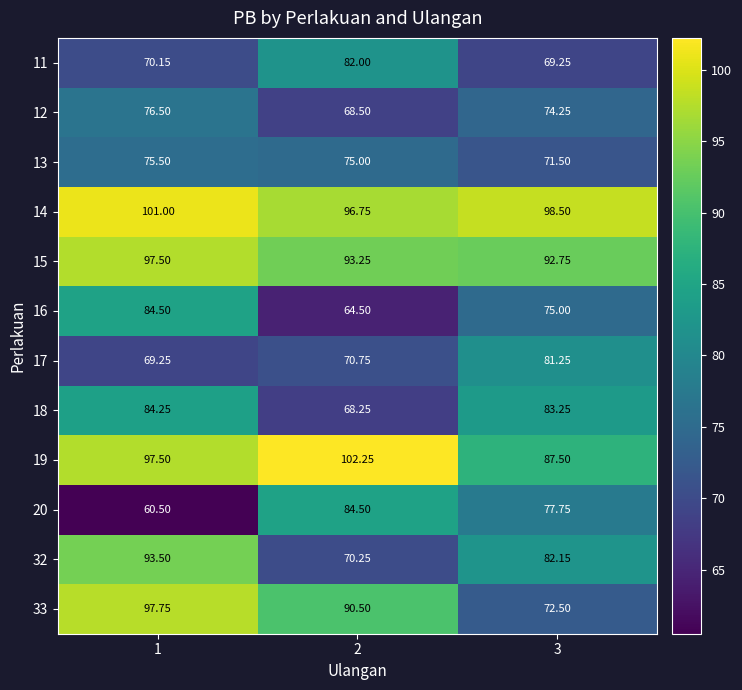

Is the value of 20 at 1 greater than the value of 14 at 2?

No